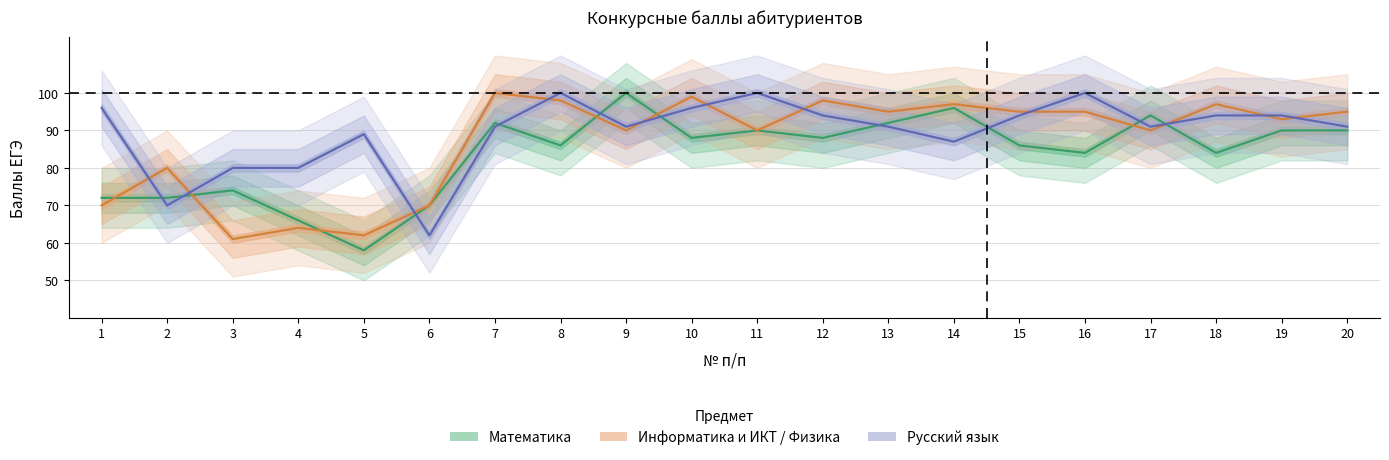

Where is the first local minimum for Математика?

5